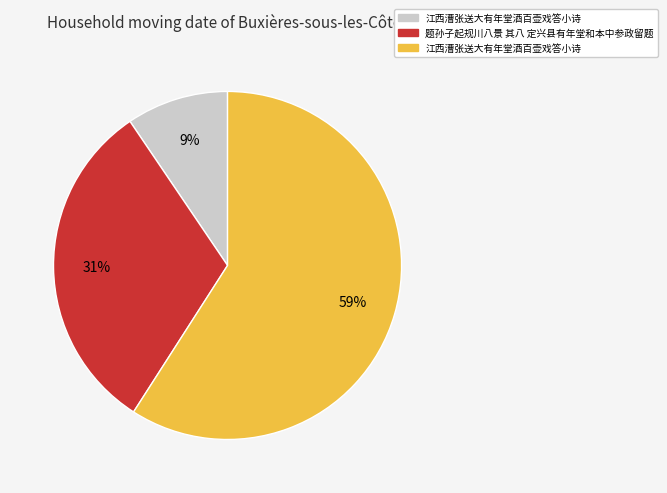

Is there any slice that represents more than half of the pie?

Yes